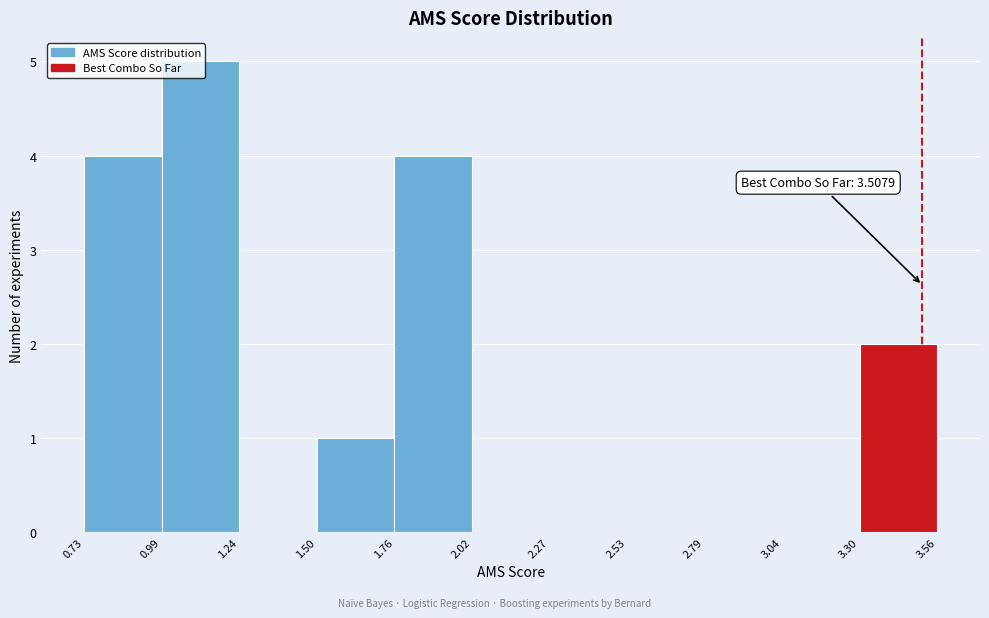

Which range on the x-axis has the tallest bar?

0.99 to 1.24